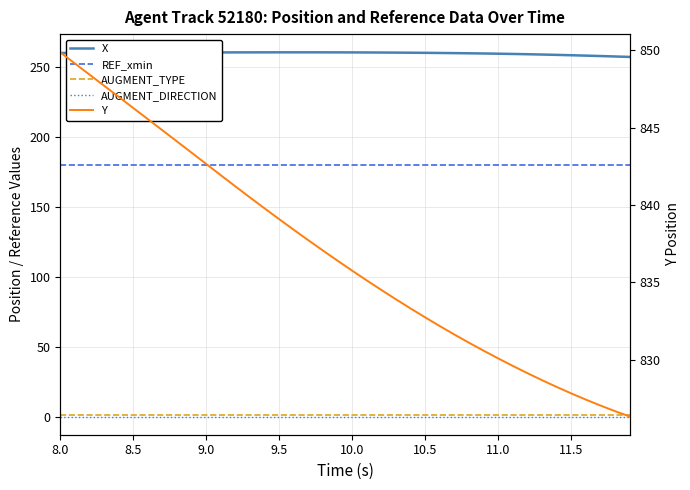

How many distinct data groups are displayed?

5